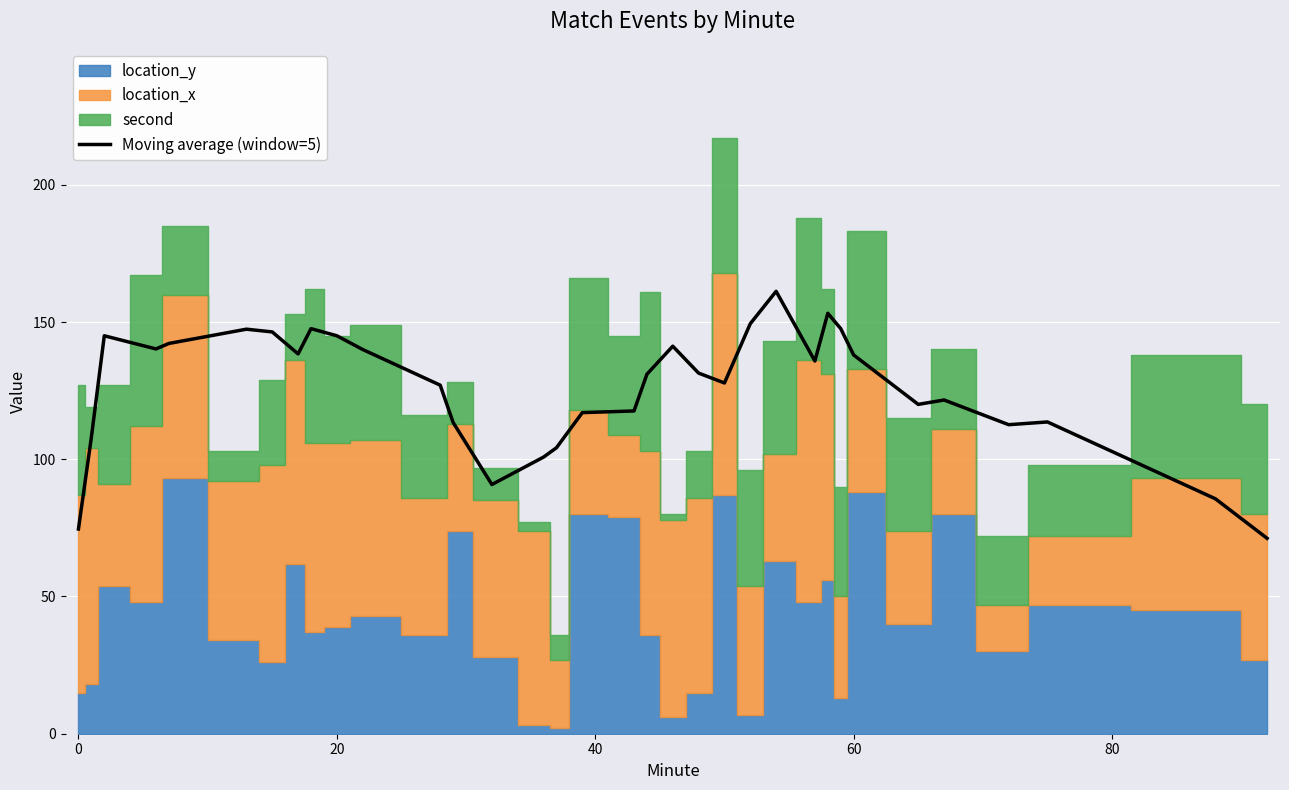

Count the number of values greater than 131.

17